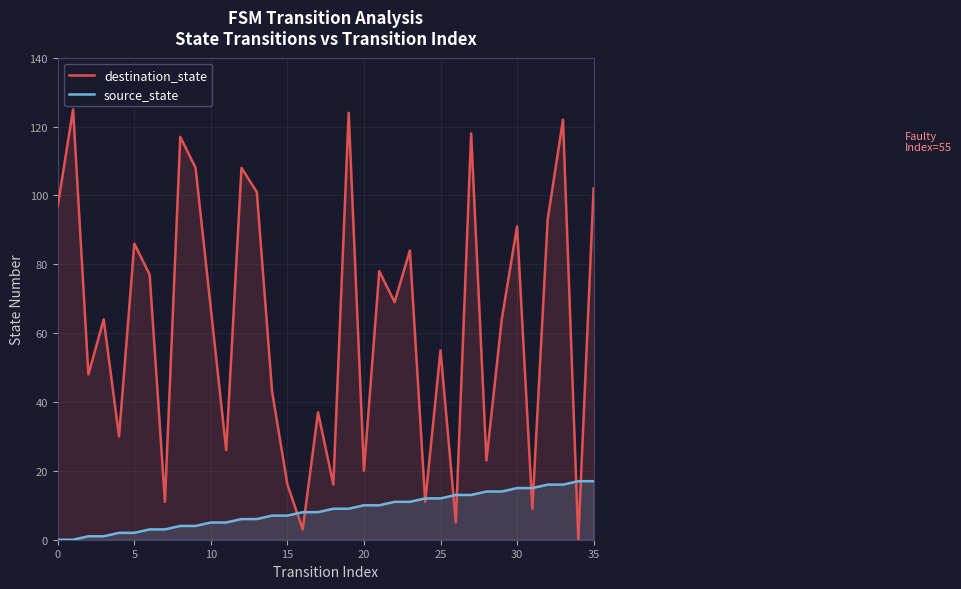

List the series in order of their overall mean, highest first.

destination_state, source_state